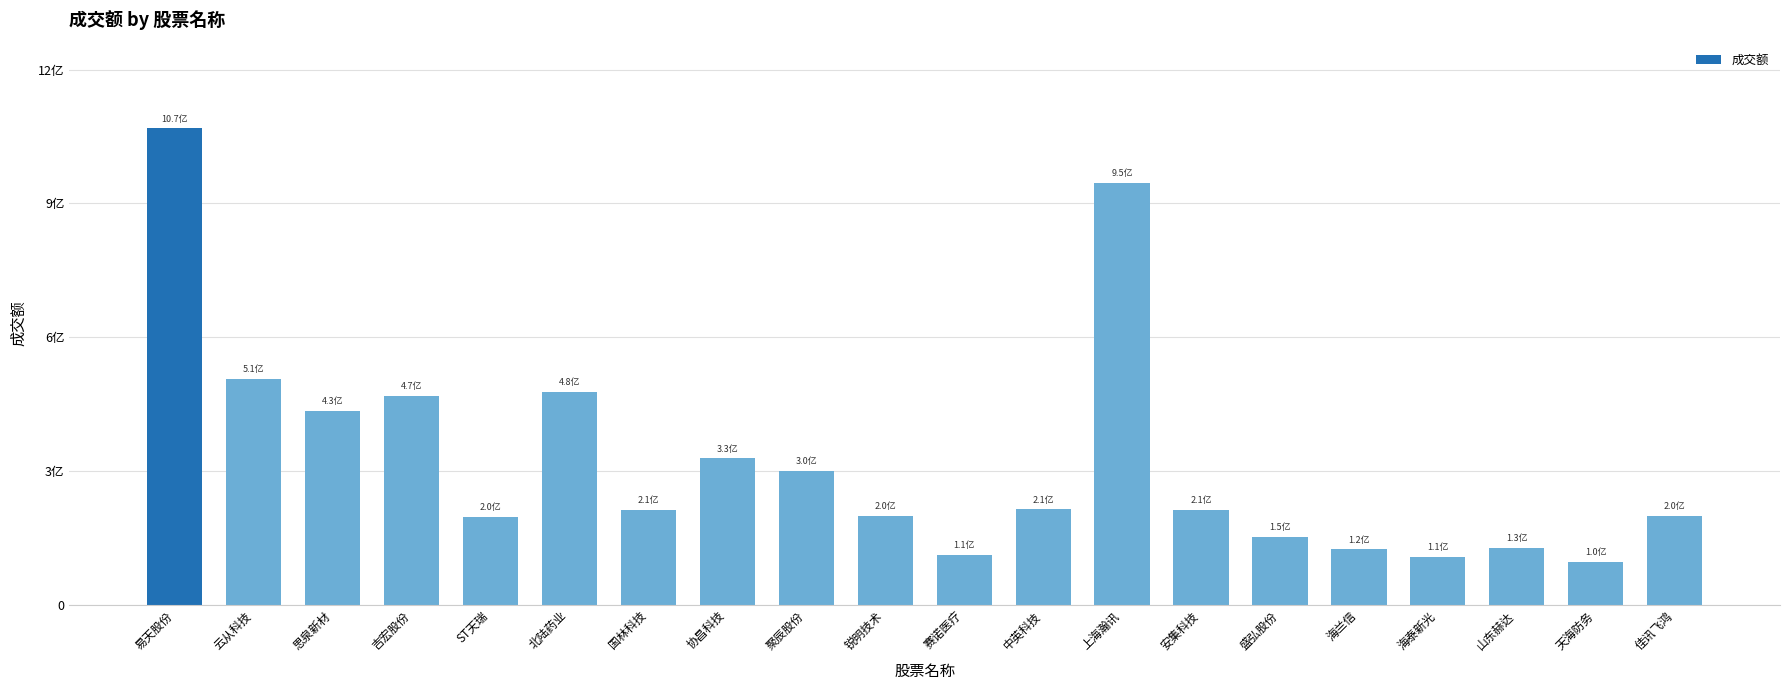

The value at 北陆药业 is 476716103. True or false?

True